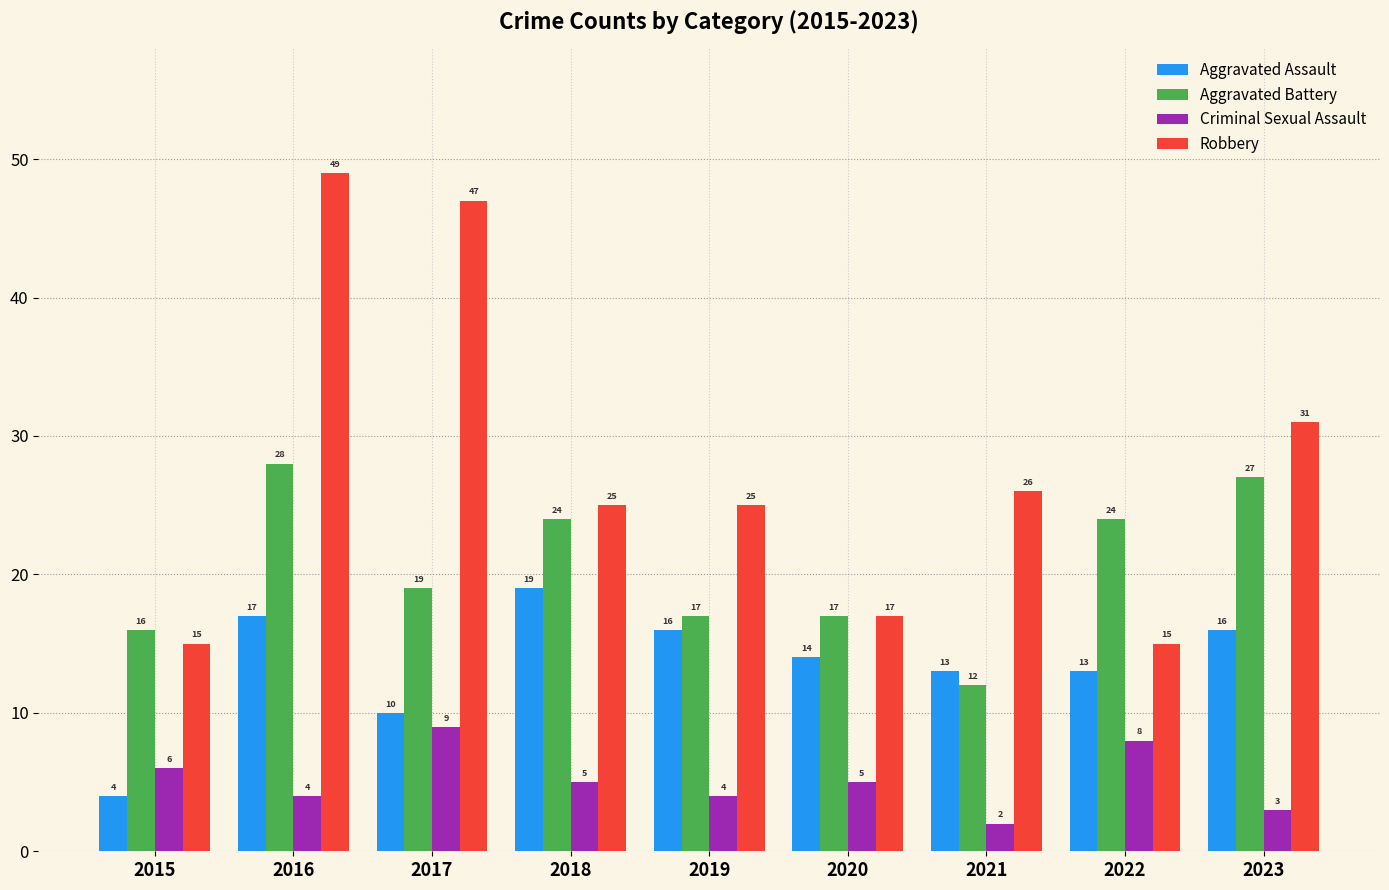

What is the spread (max minus min) of values at 2018?

20